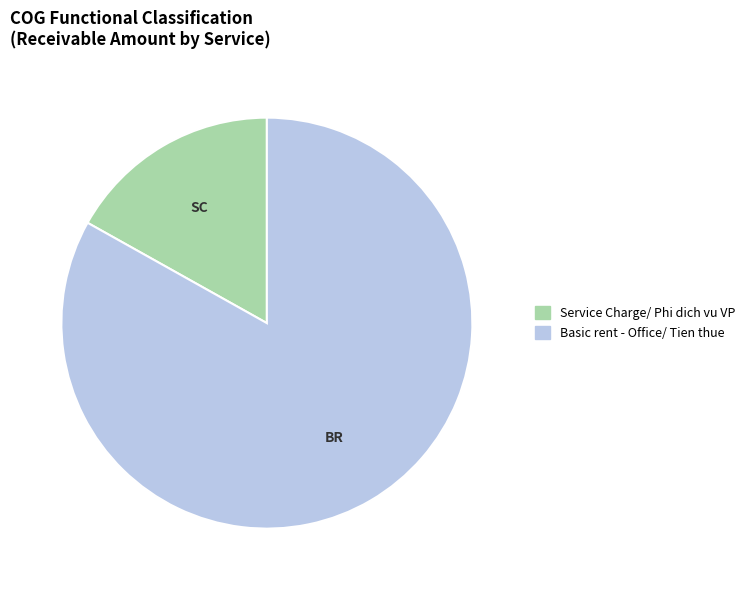

Which category has the biggest portion of the pie?

Basic rent - Office/ Tien thue